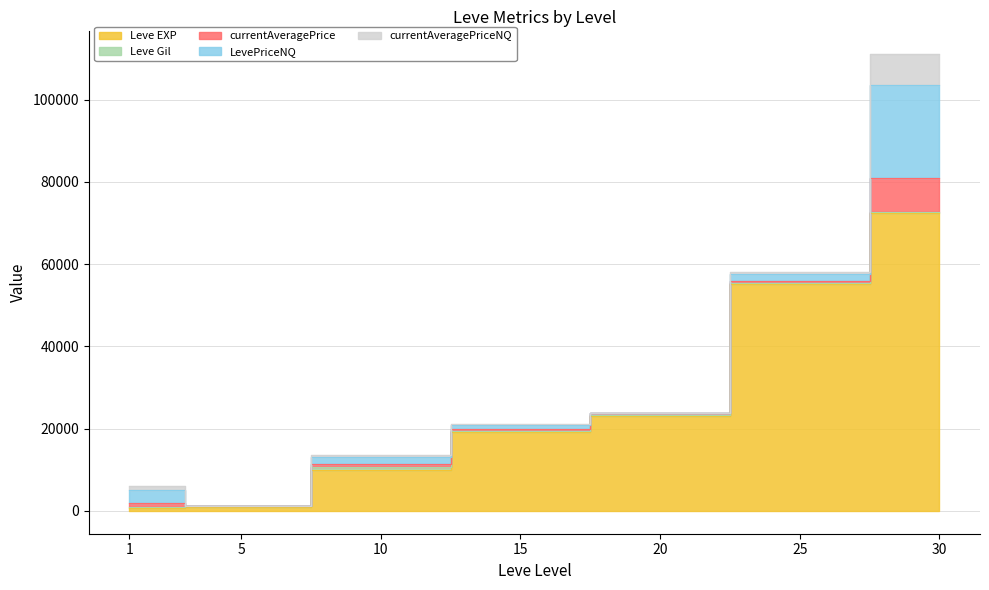

At which label does Leve EXP first exceed 19270?

20